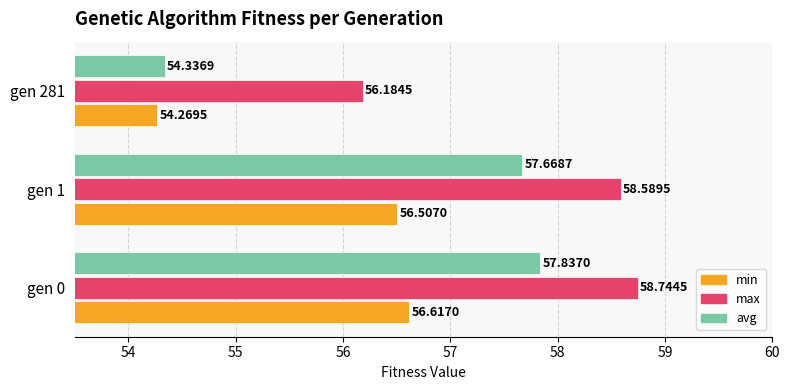

What is the sum of all min values?

167.4